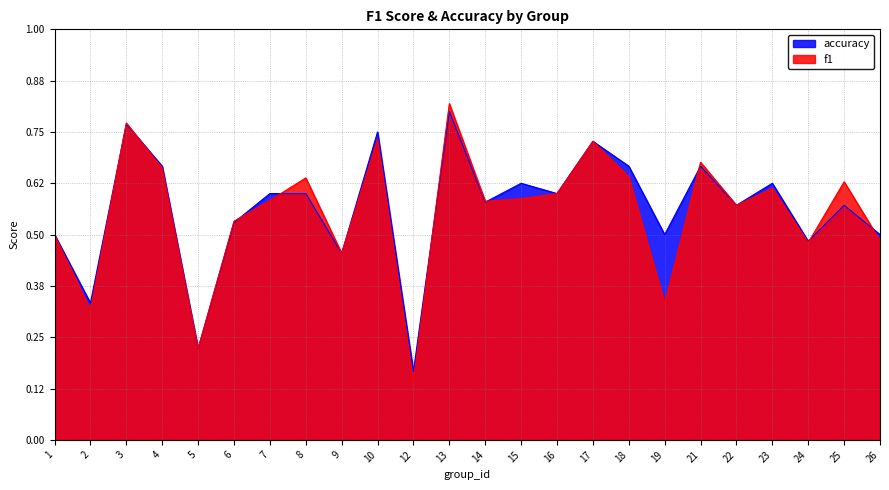

The value of accuracy at 12 is 0.2. True or false?

True